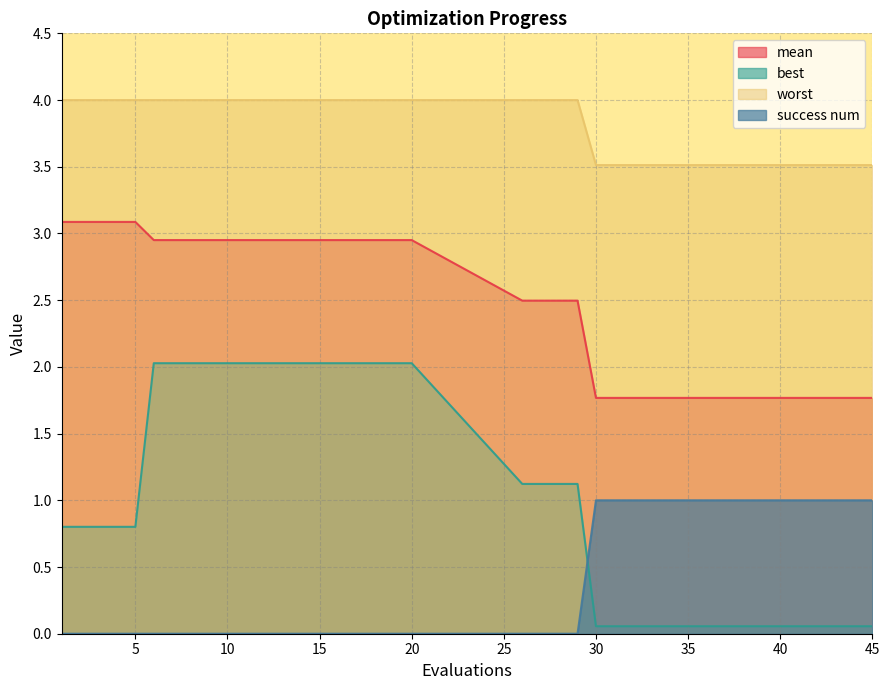

Reading left to right, what are all the values shown in this chart?

mean: 3.1	3.1	3.1	3.1	3.1	3.0	3.0	3.0	3.0	3.0	3.0	3.0	3.0	3.0	3.0	3.0	3.0	3.0	3.0	3.0	2.5	2.5	2.5	2.5	1.8	1.8	1.8	1.8	1.8	1.8	1.8	1.8	1.8	1.8	1.8	1.8	1.8	1.8	1.8	1.8
best: 0.8	0.8	0.8	0.8	0.8	2.0	2.0	2.0	2.0	2.0	2.0	2.0	2.0	2.0	2.0	2.0	2.0	2.0	2.0	2.0	1.1	1.1	1.1	1.1	0.1	0.1	0.1	0.1	0.1	0.1	0.1	0.1	0.1	0.1	0.1	0.1	0.1	0.1	0.1	0.1
worst: 4.0	4.0	4.0	4.0	4.0	4.0	4.0	4.0	4.0	4.0	4.0	4.0	4.0	4.0	4.0	4.0	4.0	4.0	4.0	4.0	4.0	4.0	4.0	4.0	3.5	3.5	3.5	3.5	3.5	3.5	3.5	3.5	3.5	3.5	3.5	3.5	3.5	3.5	3.5	3.5
success num: 0.0	0.0	0.0	0.0	0.0	0.0	0.0	0.0	0.0	0.0	0.0	0.0	0.0	0.0	0.0	0.0	0.0	0.0	0.0	0.0	0.0	0.0	0.0	0.0	1.0	1.0	1.0	1.0	1.0	1.0	1.0	1.0	1.0	1.0	1.0	1.0	1.0	1.0	1.0	1.0